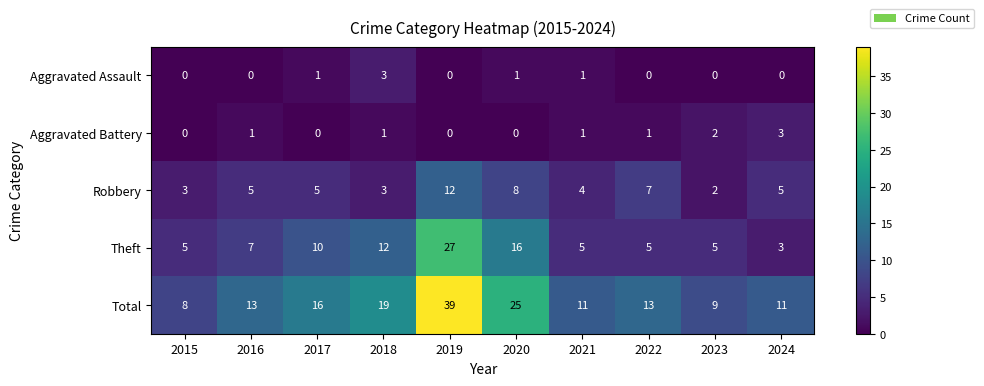

At which category does the chart reach its peak across all series?

2019